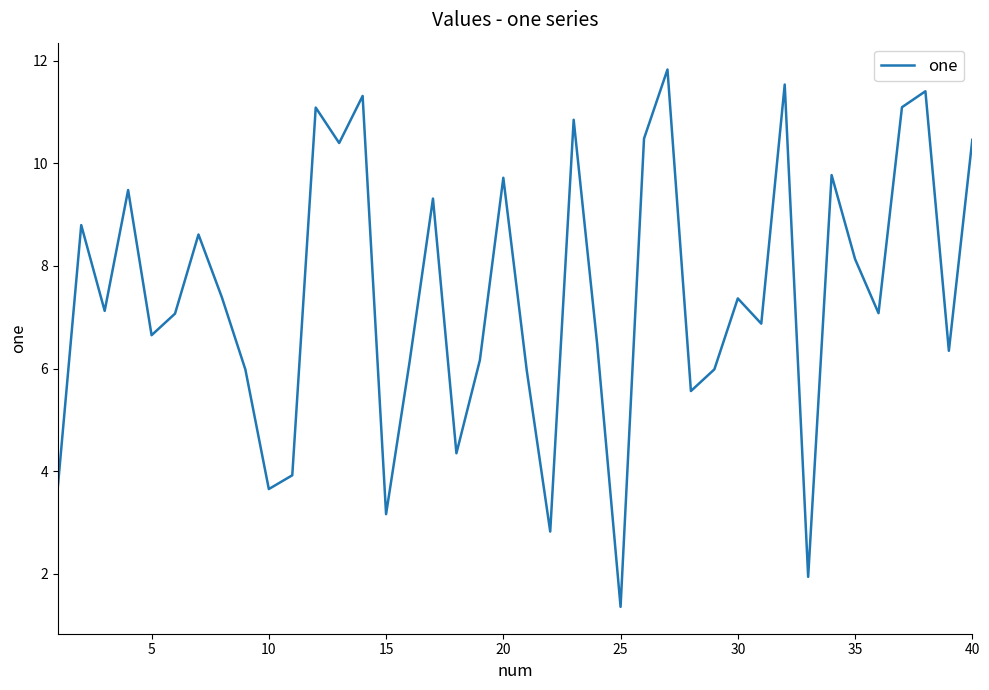

What is the maximum value shown in the chart?

11.8